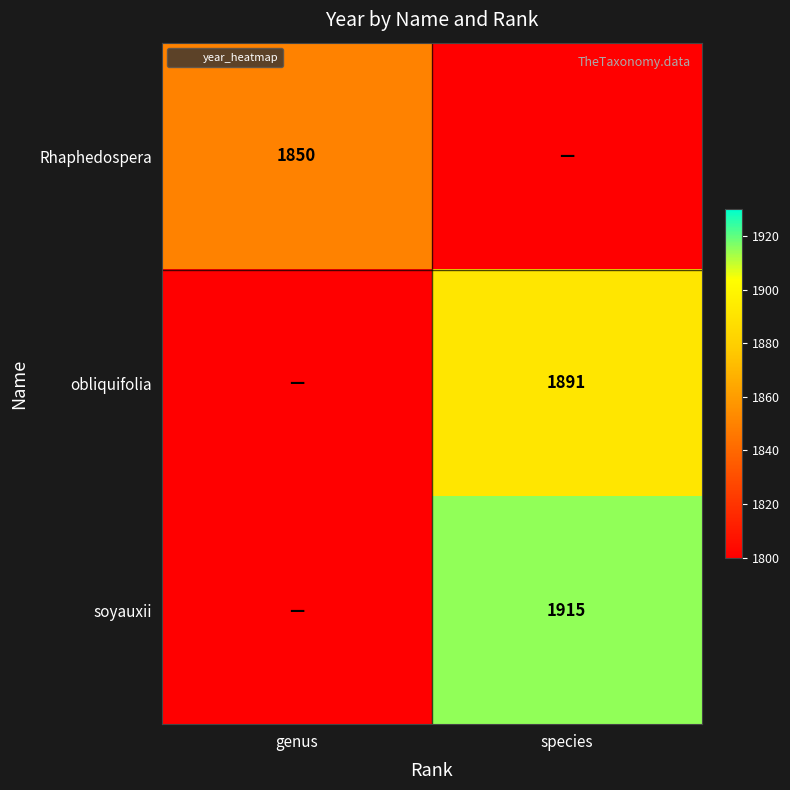

What is the total value across all series at genus?

1850